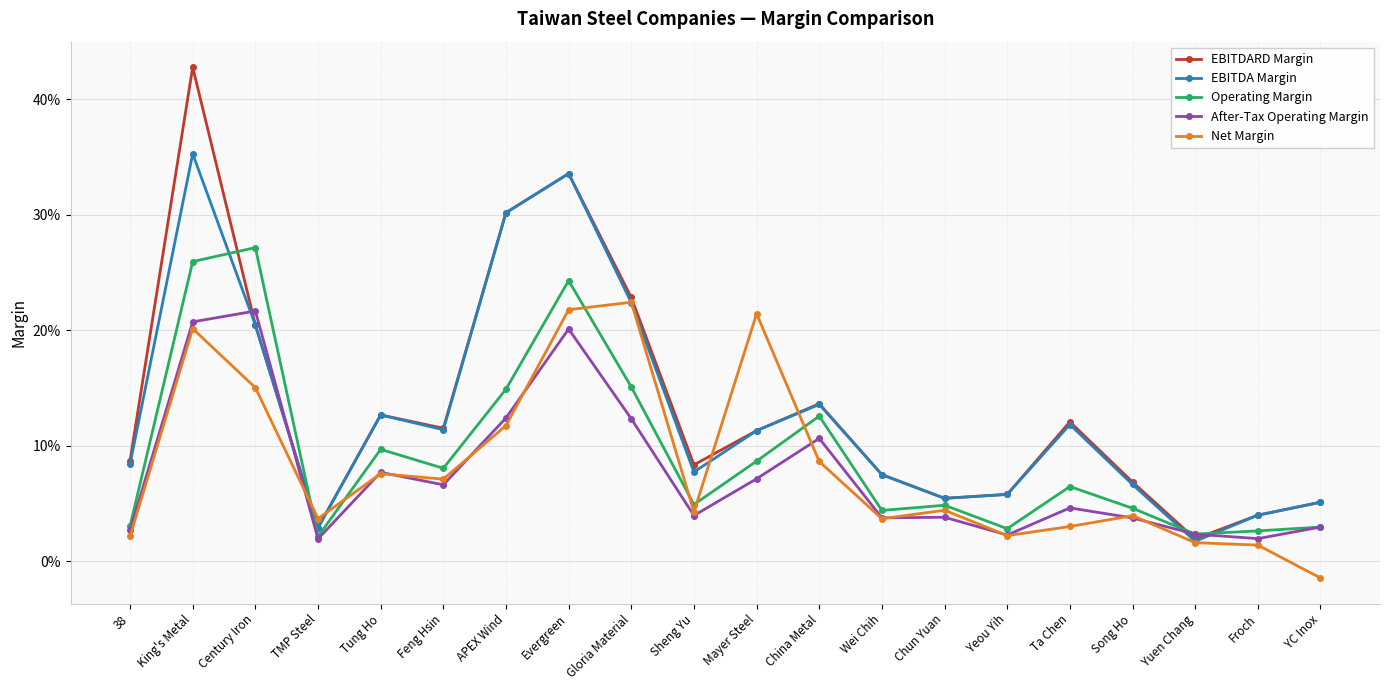

Does the chart have visible grid lines?

Yes